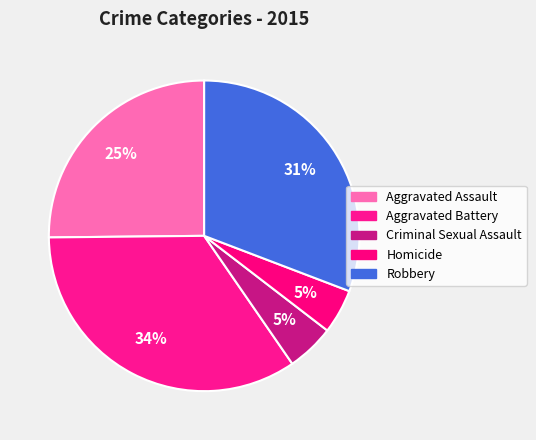

To the nearest percent, what portion does Aggravated Assault represent?

25%